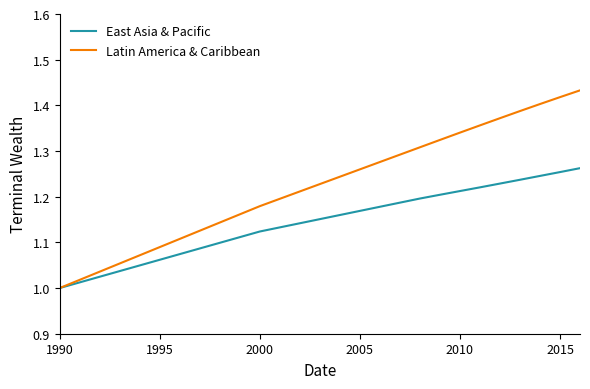

What is the difference between the second highest and second lowest values in the East Asia & Pacific series?

0.1